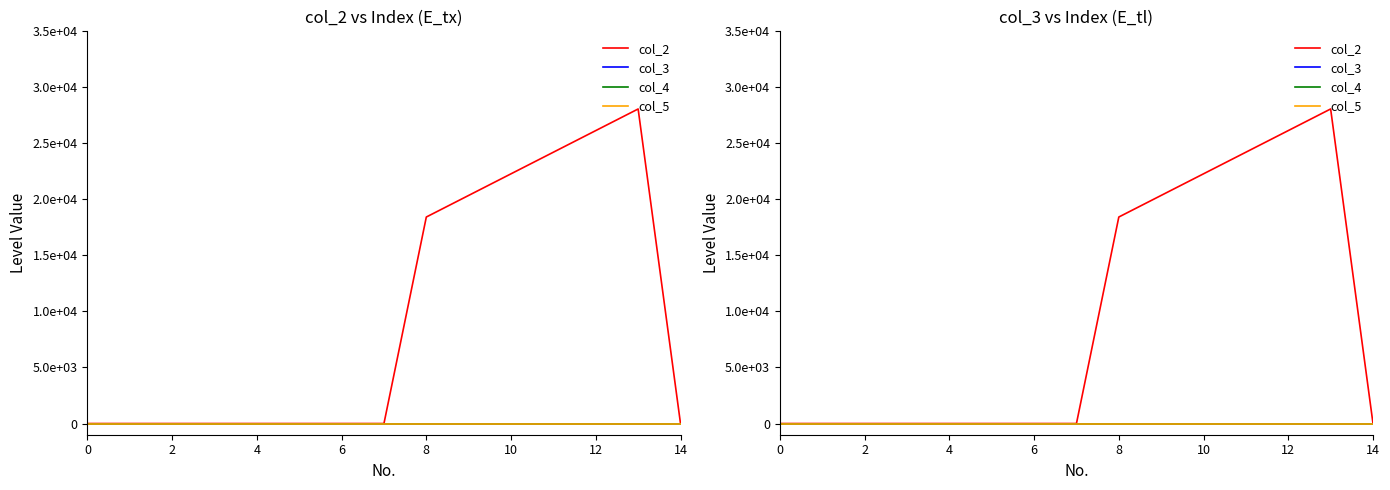

Is it true that col_4 equals 0.0 at 0?

True